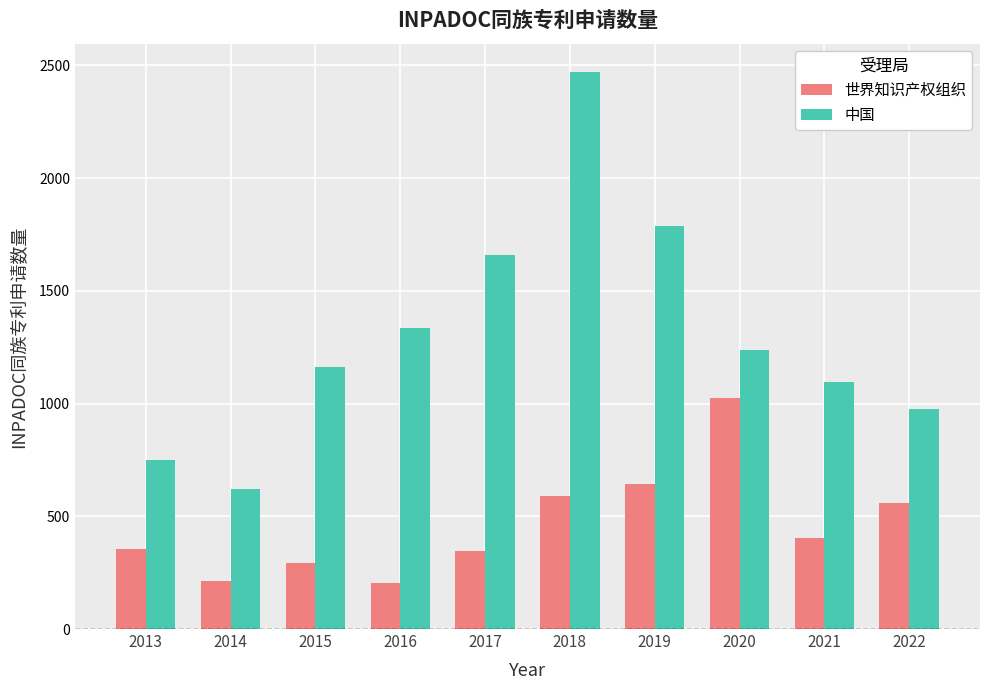

Where is 中国 nearest to the value 1548?

2017